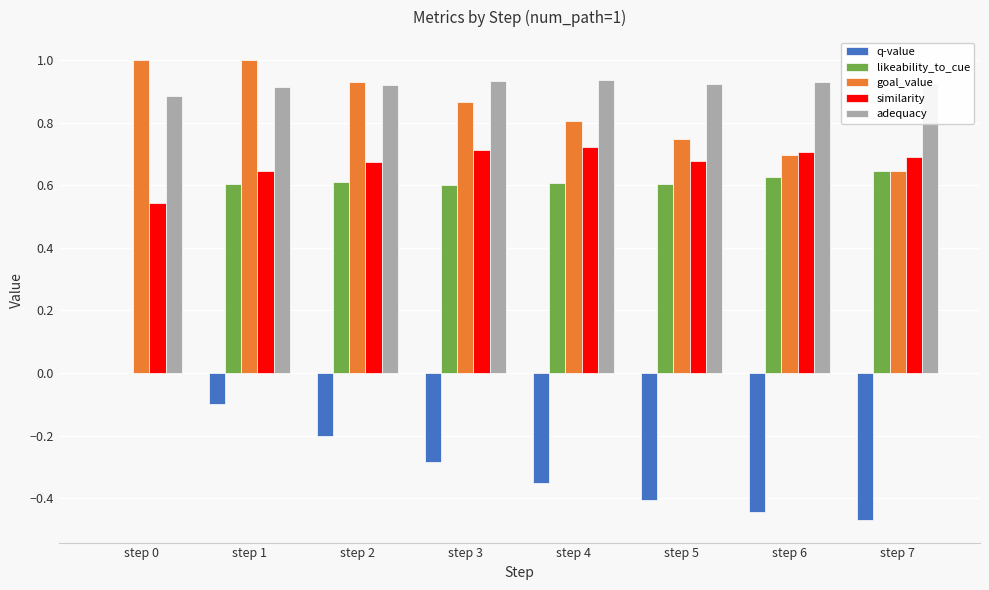

What is the total value across all series at step 6?

2.5